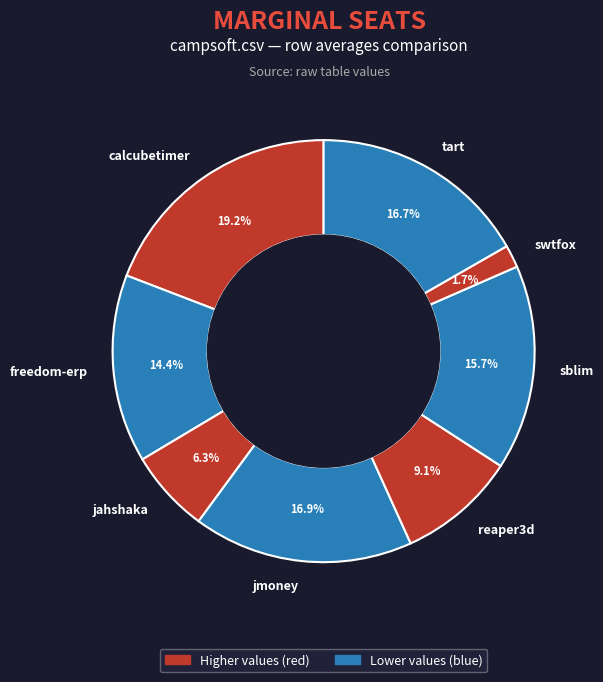

Is there a majority slice in this chart?

No